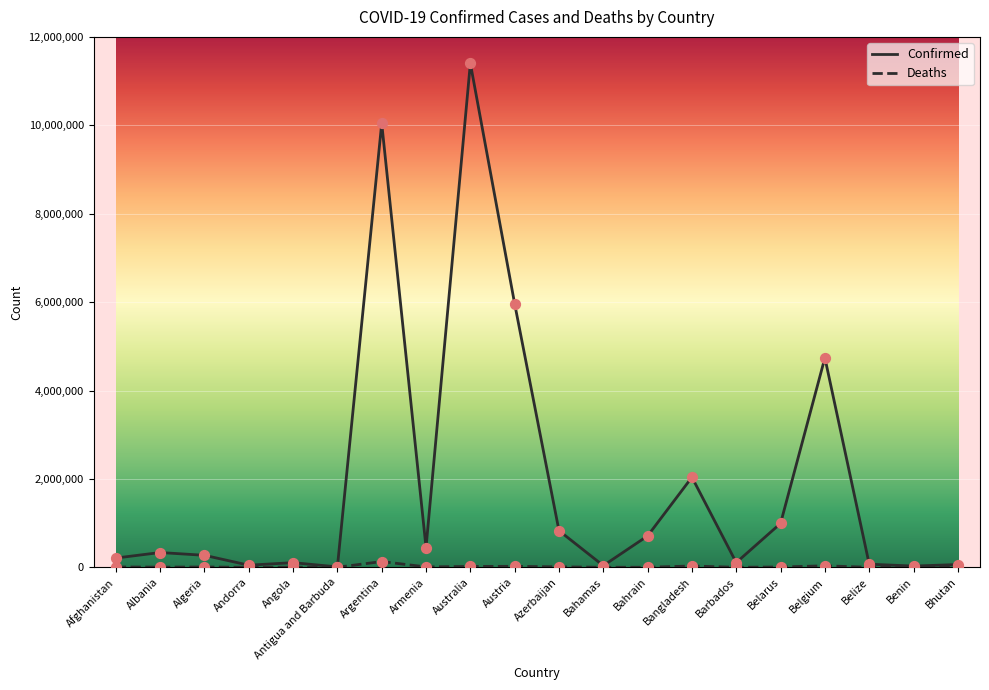

Which series has the largest range (max minus min)?

Confirmed